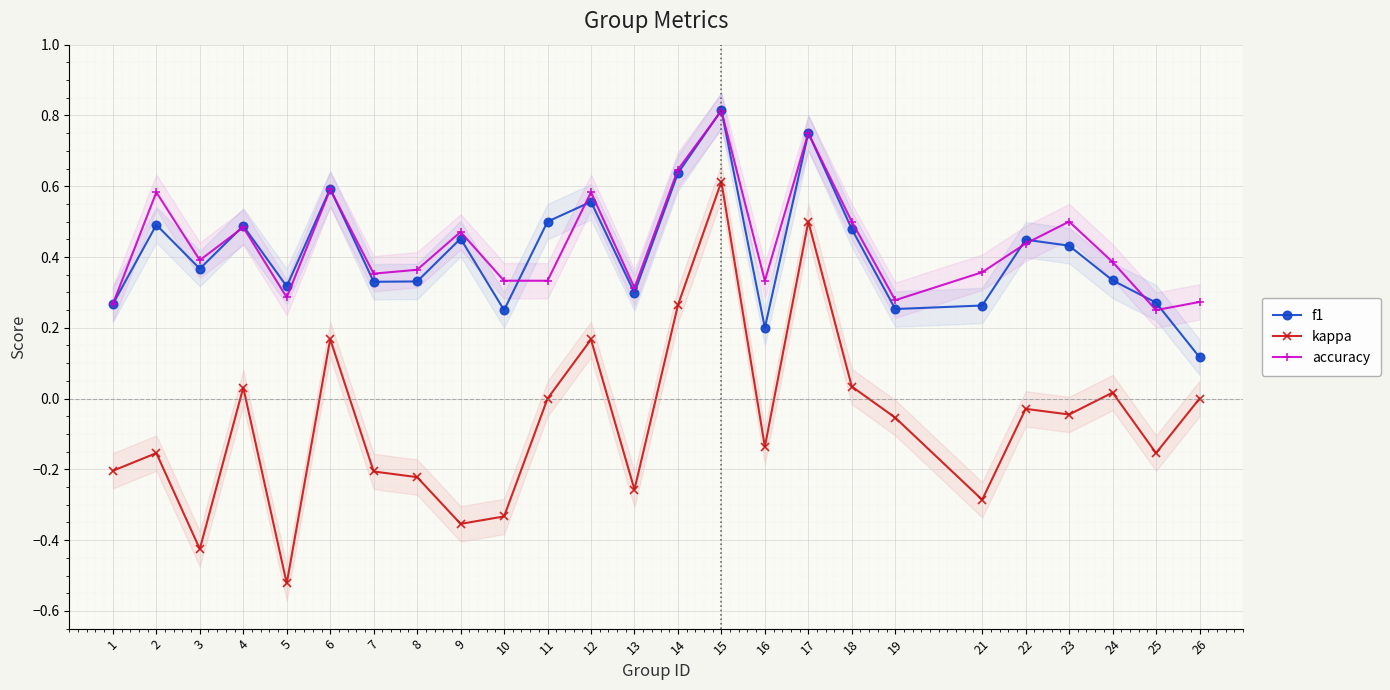

What is the sum of all kappa values?

-1.6